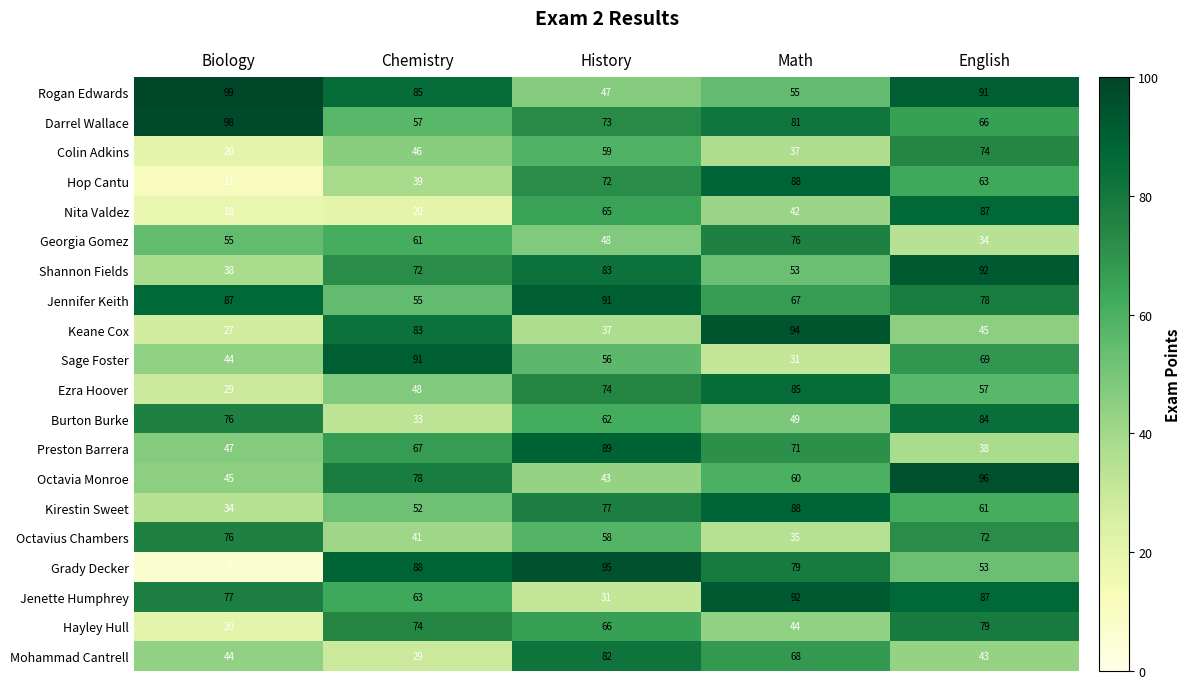

The value of Georgia Gomez at English is 34. True or false?

True